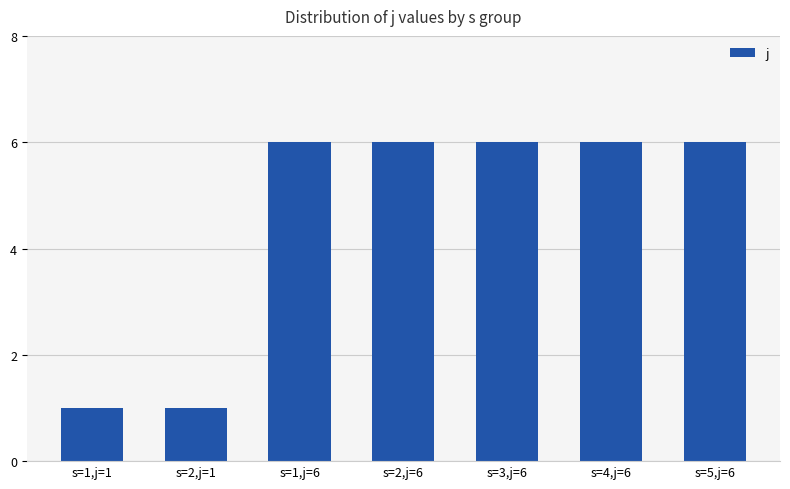

What is the value of the 4th bar from the left?

6